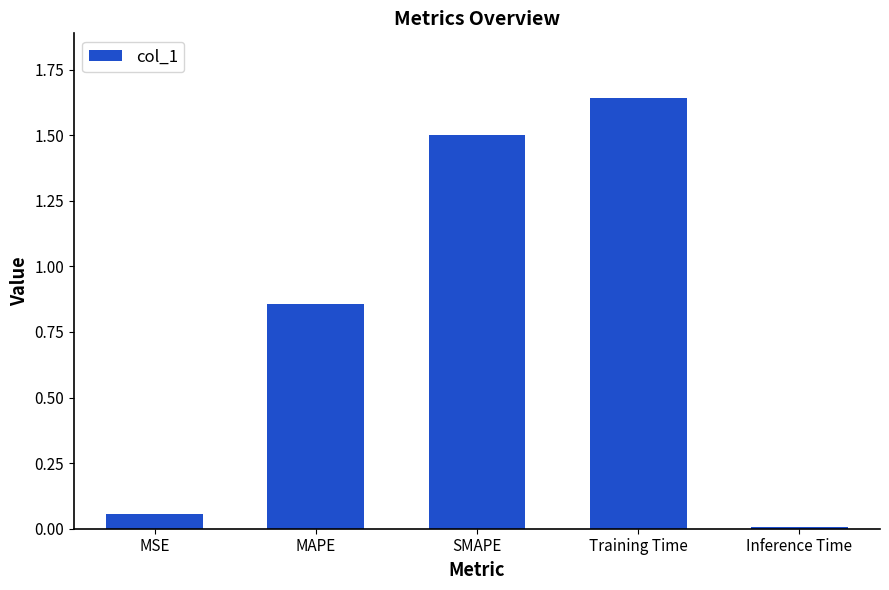

Which category has the lowest value across all series?

Inference Time